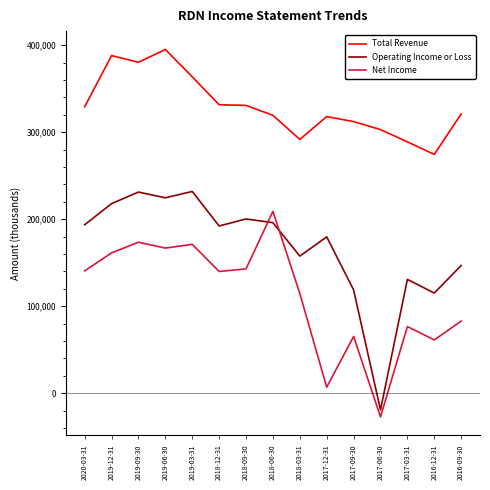

True or false: Net Income and Operating Income or Loss intersect in this chart.

True